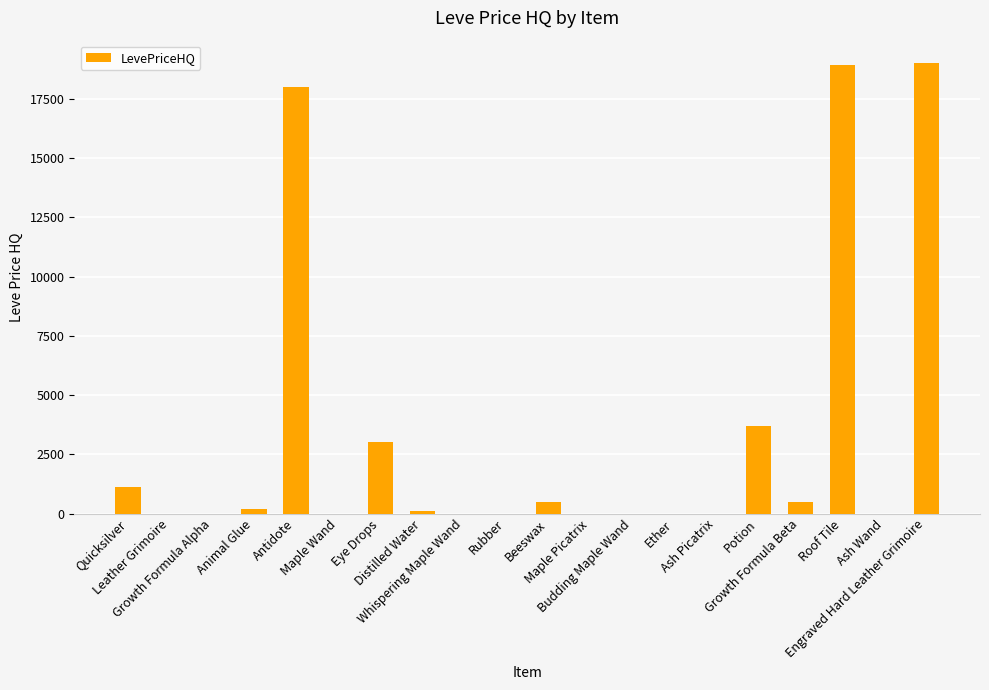

How many data points does each series have?

20